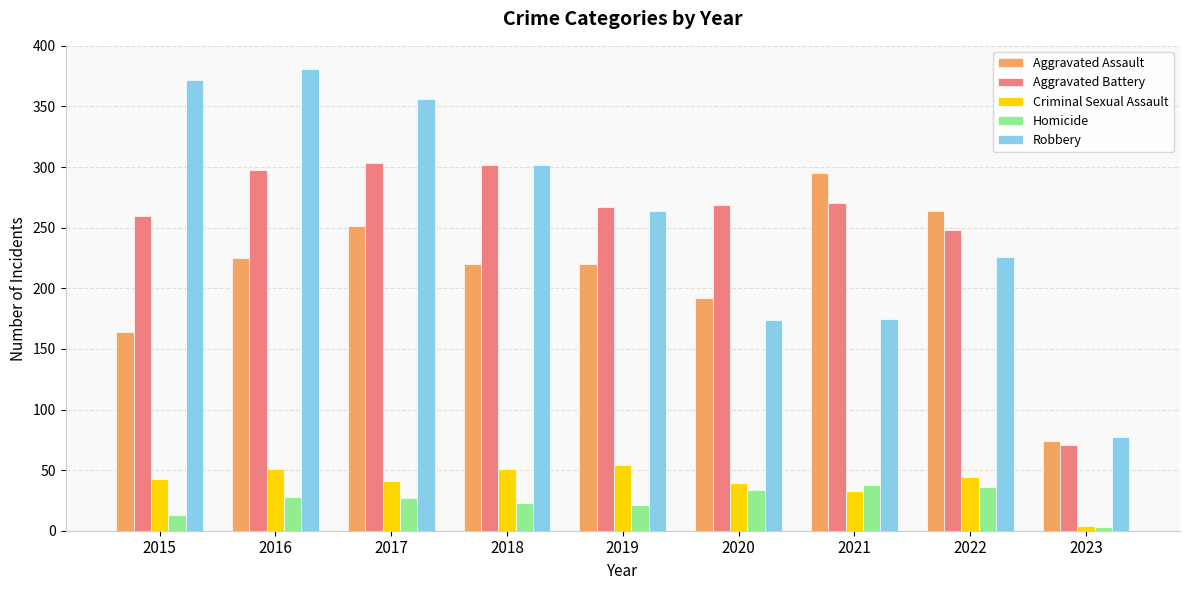

Is it true that Criminal Sexual Assault equals 23 at 2015?

False